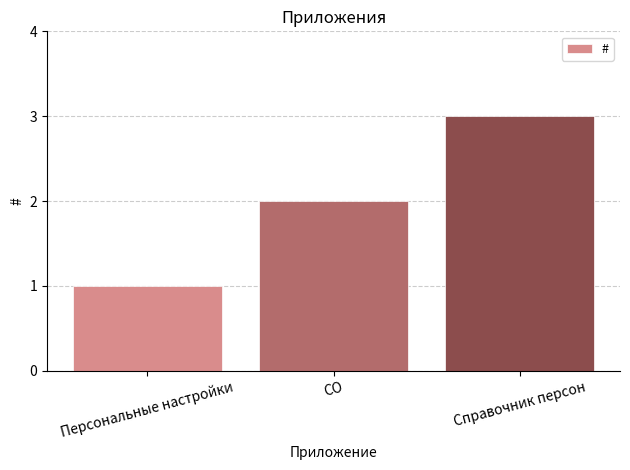

What value does the data have at Справочник персон?

3